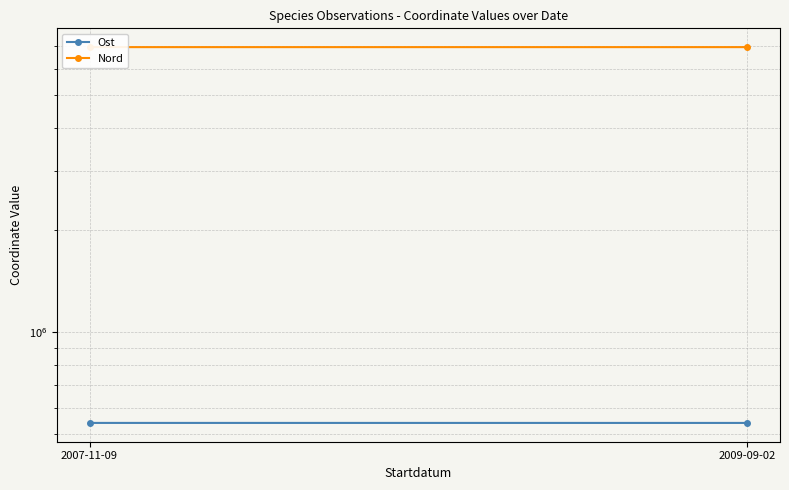

What is the difference between the Ost values at 2009-09-02 and 2007-11-09?

53.7